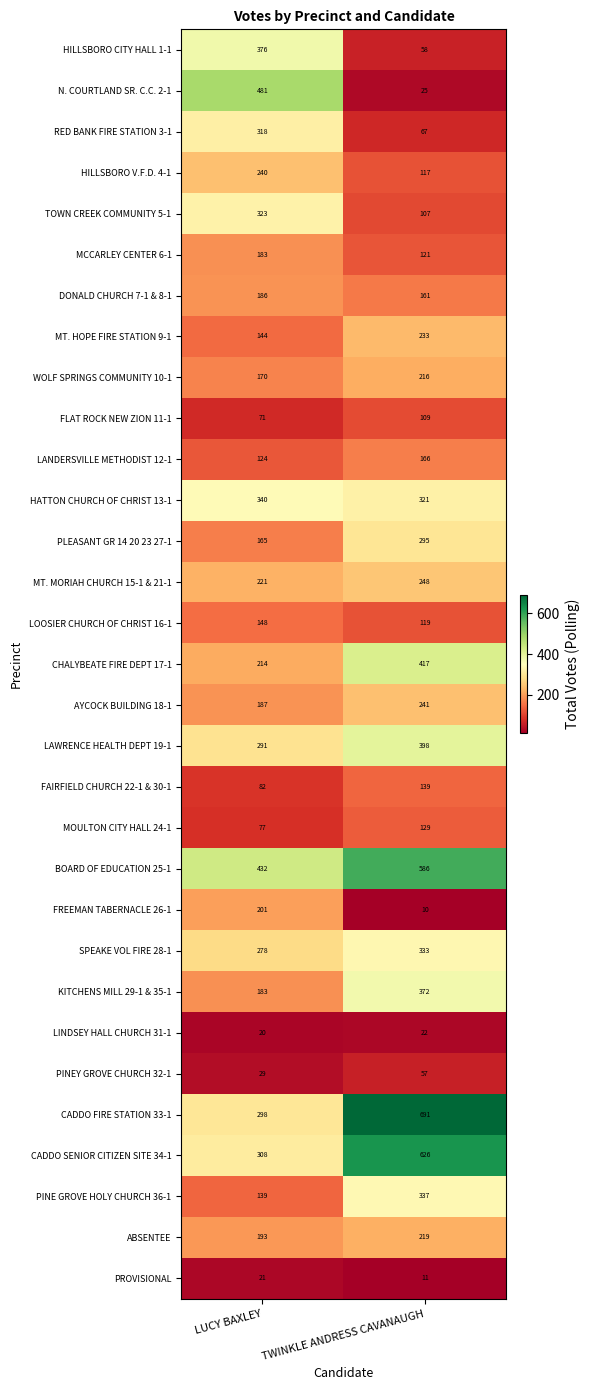

At which category is the sum across all series the highest?

TWINKLE ANDRESS CAVANAUGH